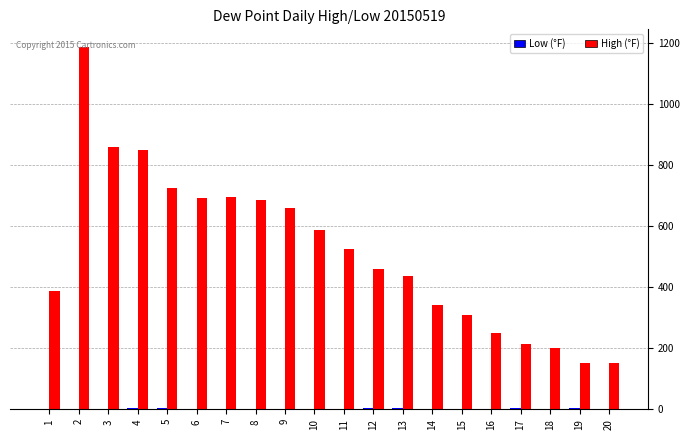

What is the maximum value for High (°F)?

1184